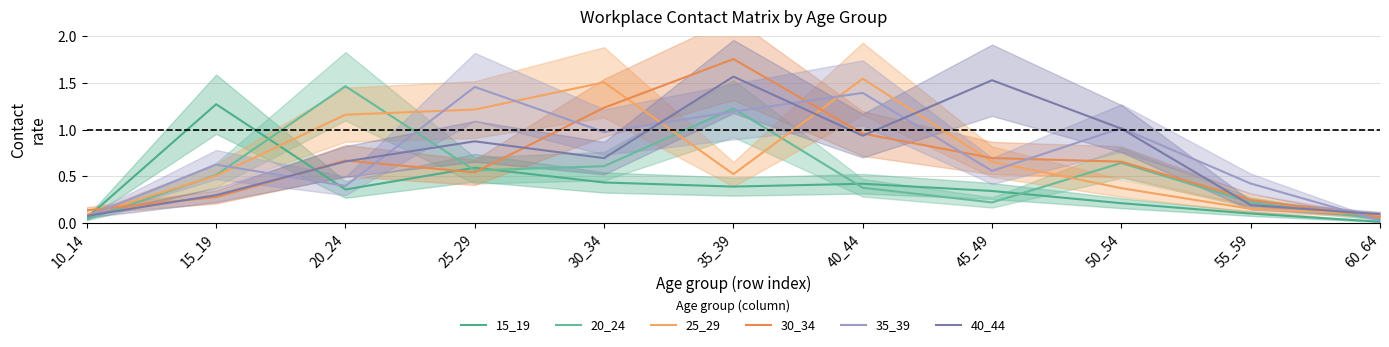

What is the total value across all series at 55_59?

1.3